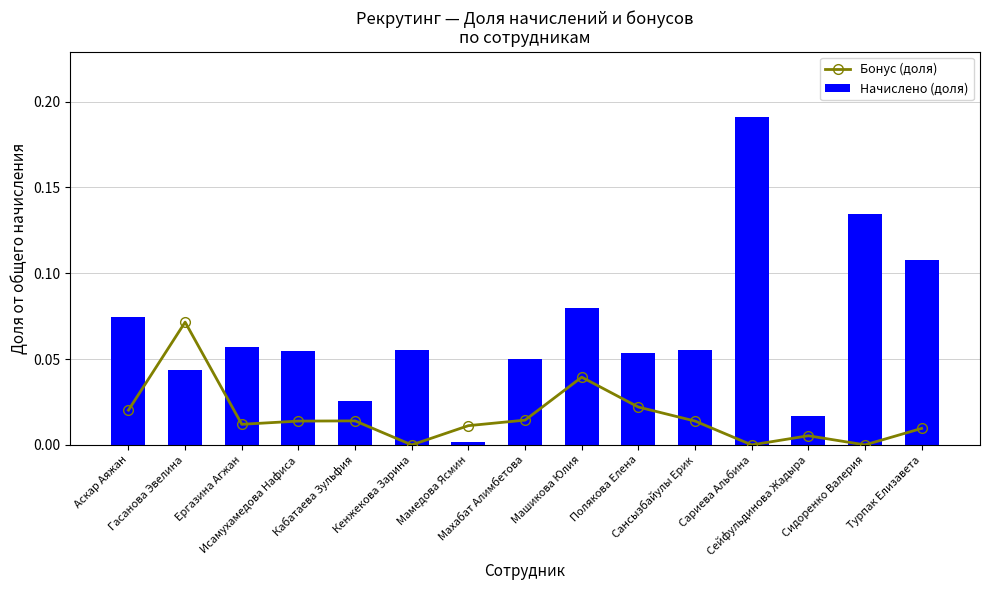

How many groups of bars are there?

15